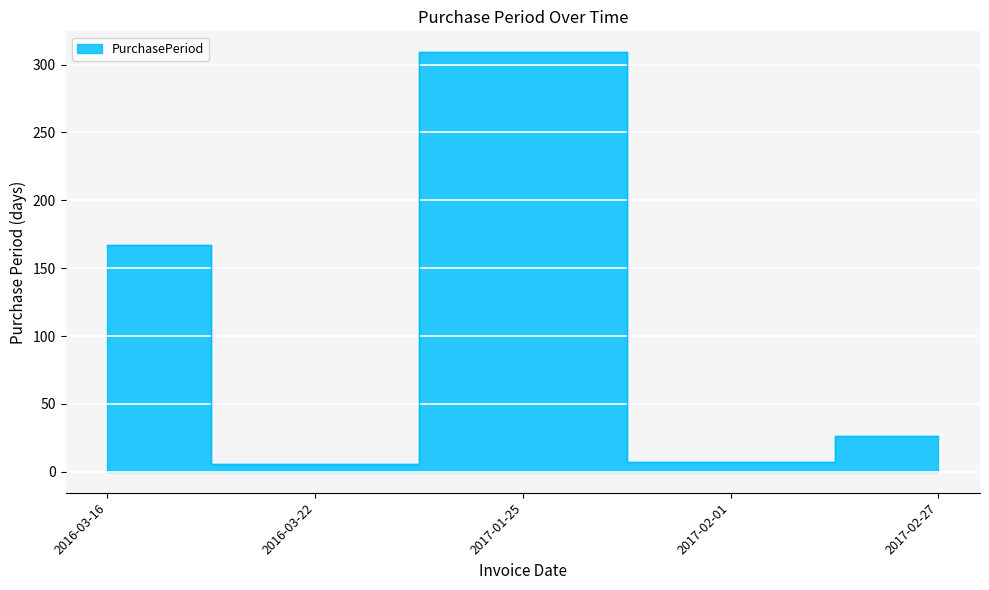

How many points are higher than both their immediate neighbors (excluding endpoints)?

1